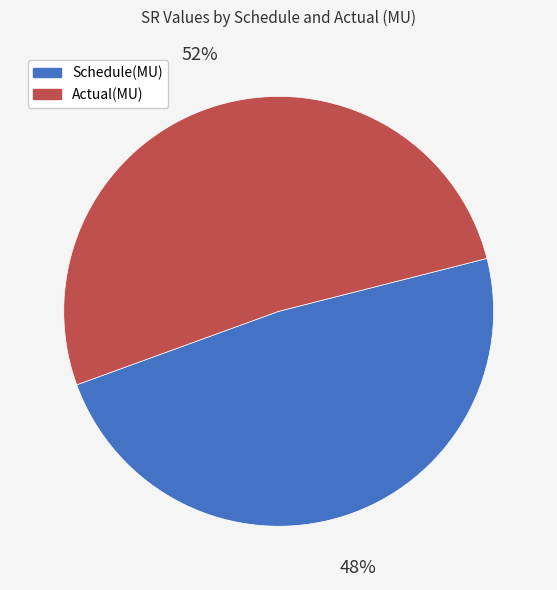

What is the ratio of the value at Schedule(MU) to the value at Actual(MU)?

0.9